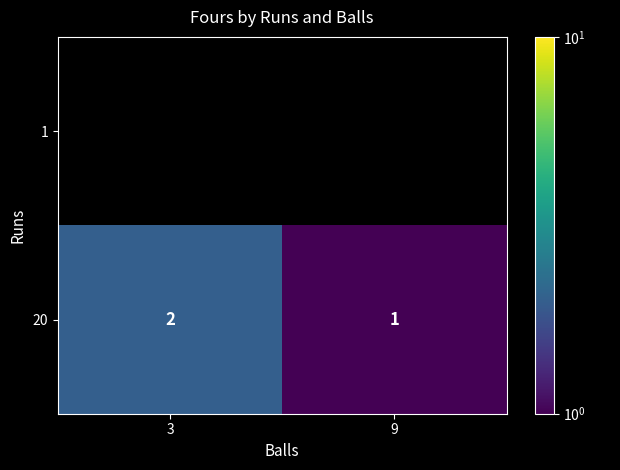

At which label does 20 reach its minimum?

9